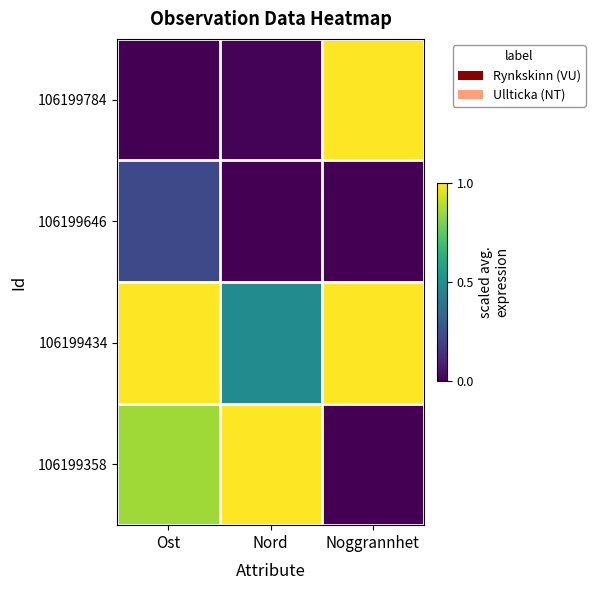

At Noggrannhet, list the series in order from largest to smallest.

106199784, 106199434, 106199646, 106199358